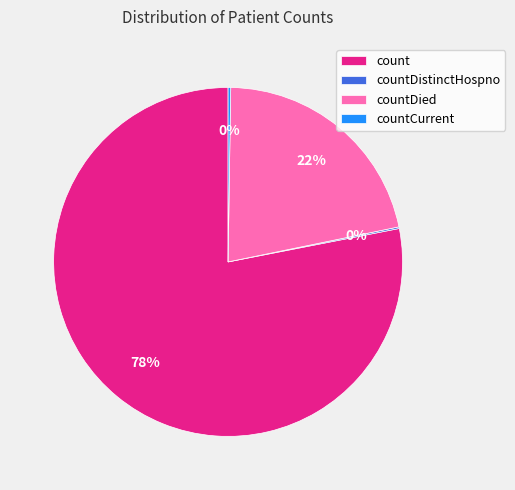

Which slice is the largest?

count